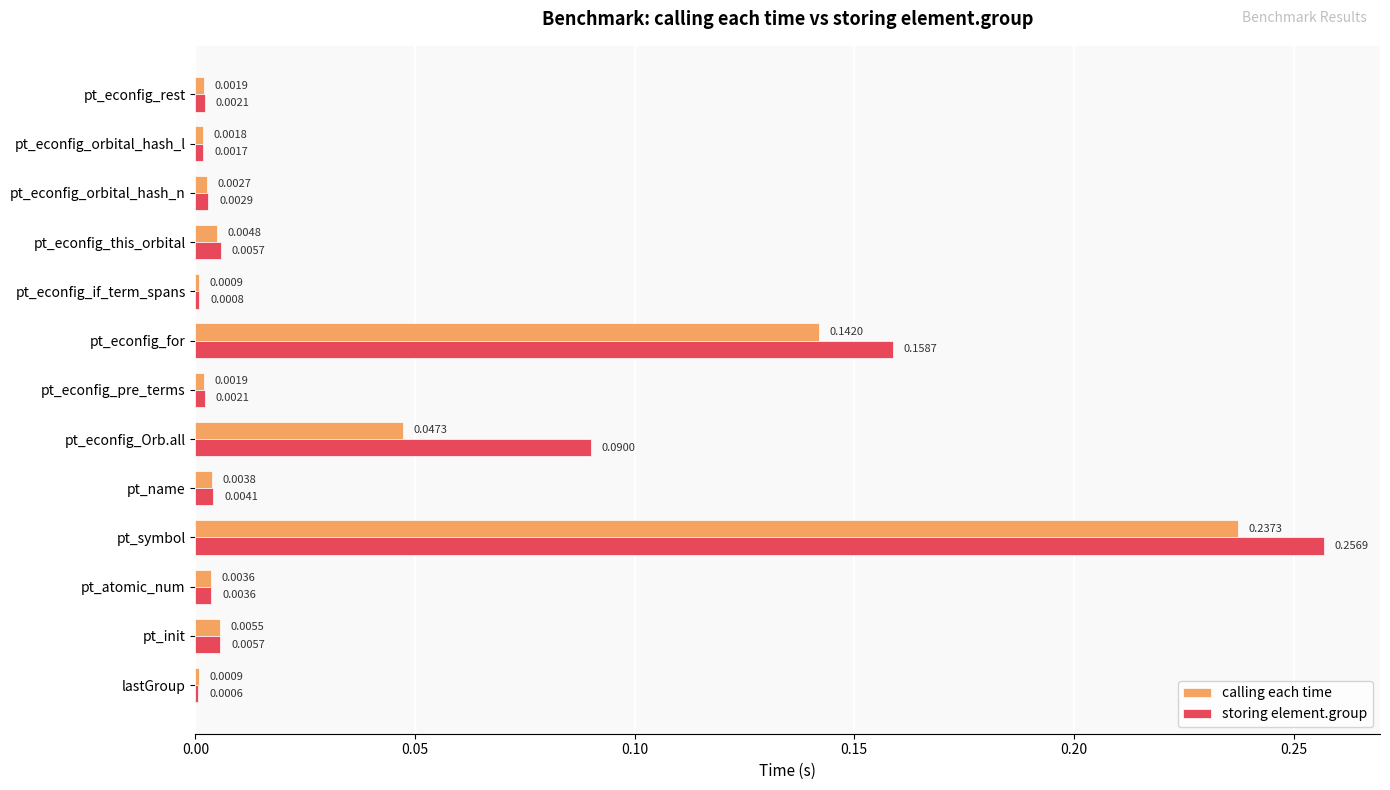

At which category does the chart reach its peak across all series?

pt_symbol